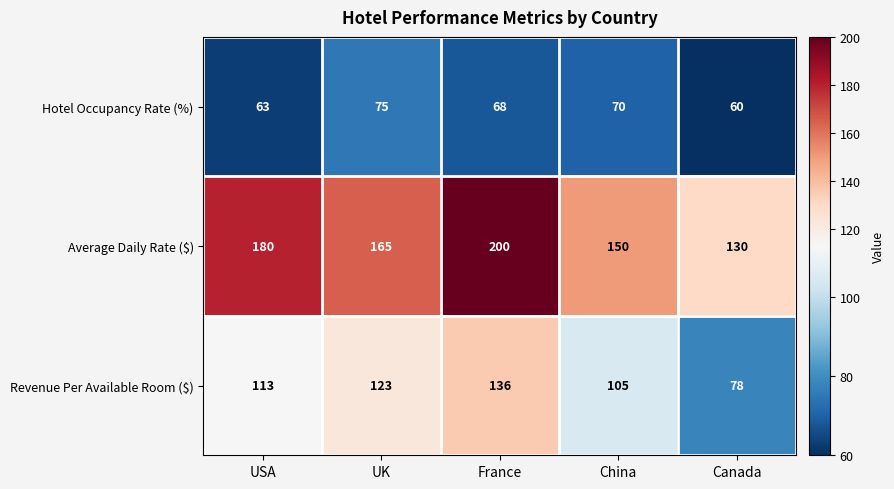

What is the average value of the Average Daily Rate ($) series?

165